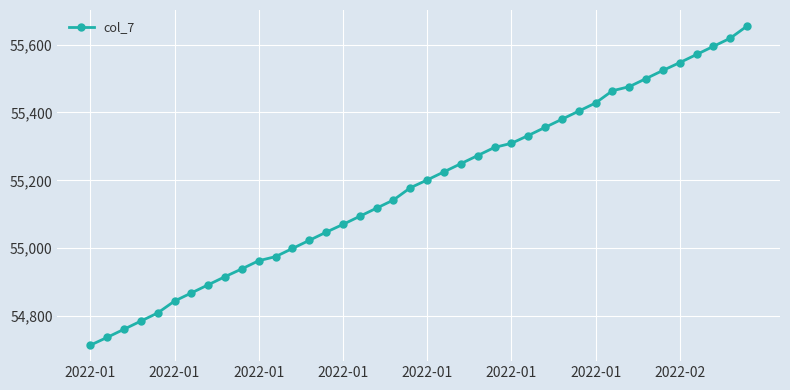

What is the minimum value shown in the chart?

54714